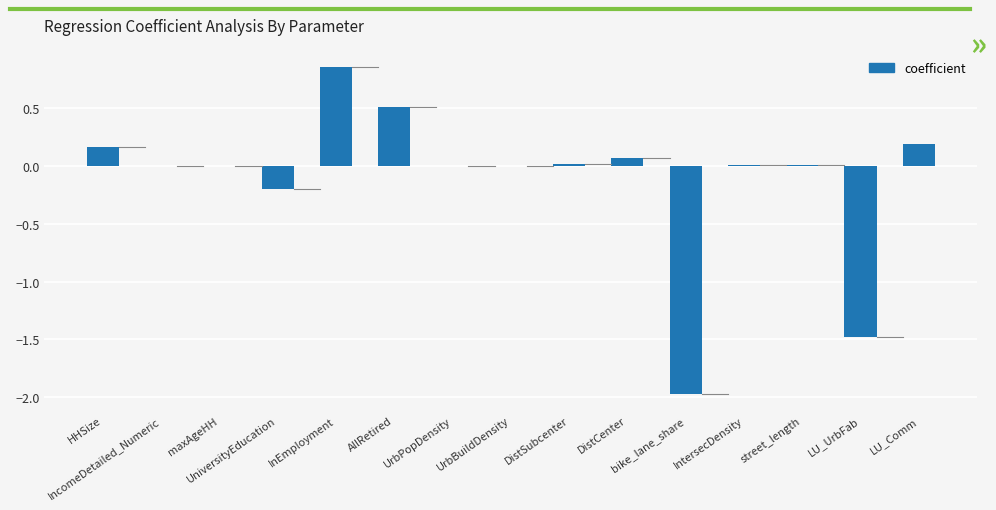

Are the bars horizontal?

No